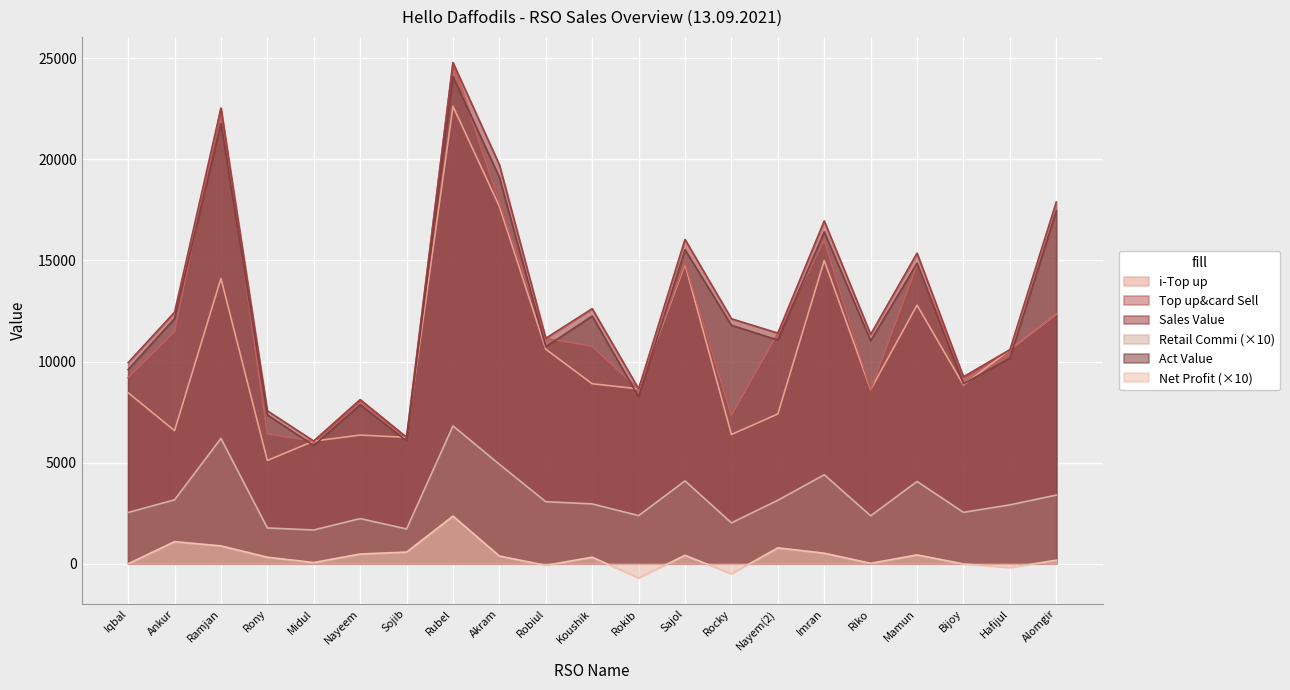

What is the approximate value of Act Value at Ankur?

12122.2